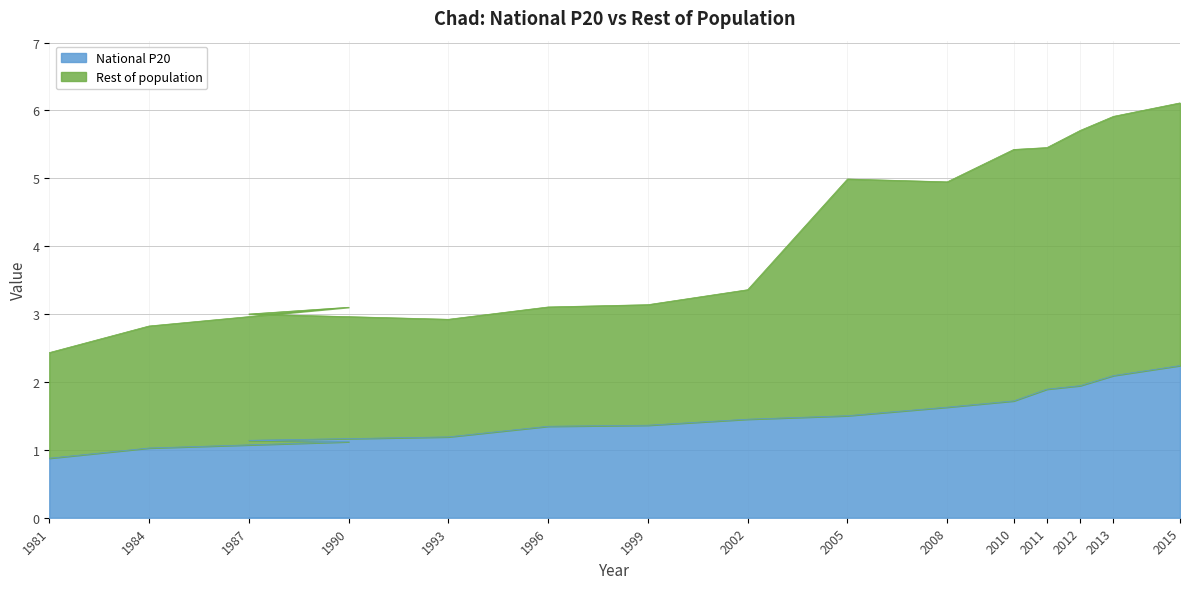

The Rest of population series shows 0.7 at 1987. True or false?

False